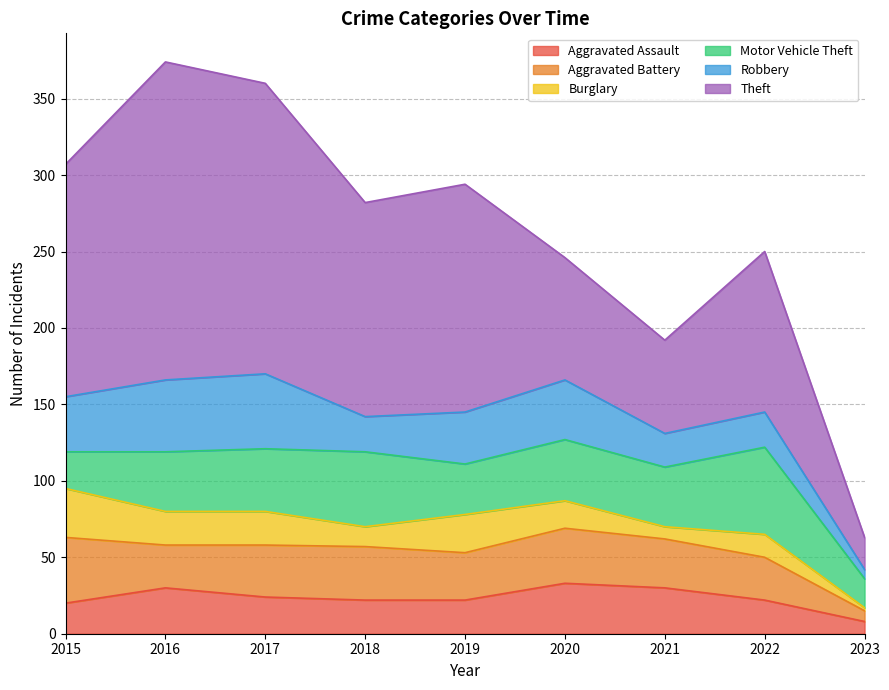

Does the chart have visible grid lines?

Yes